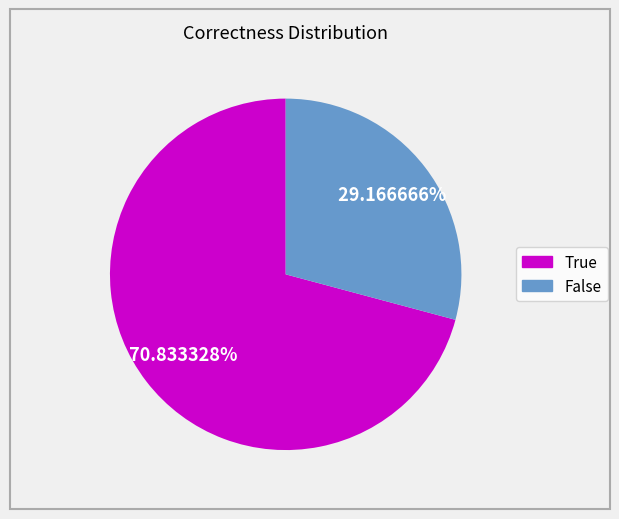

What is the total percentage of True and False?

100.0%